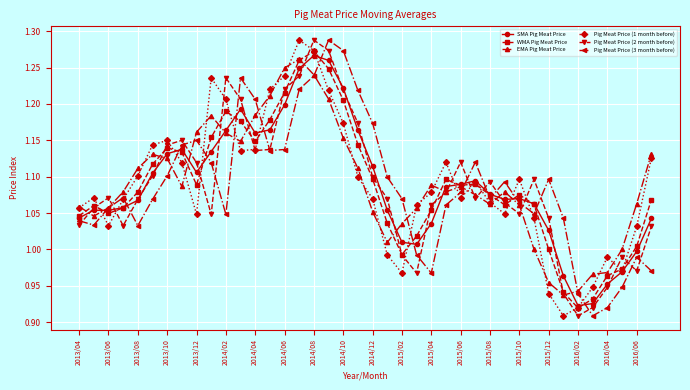

True or false: SMA Pig Meat Price has more than 0 points higher than both neighbors.

True